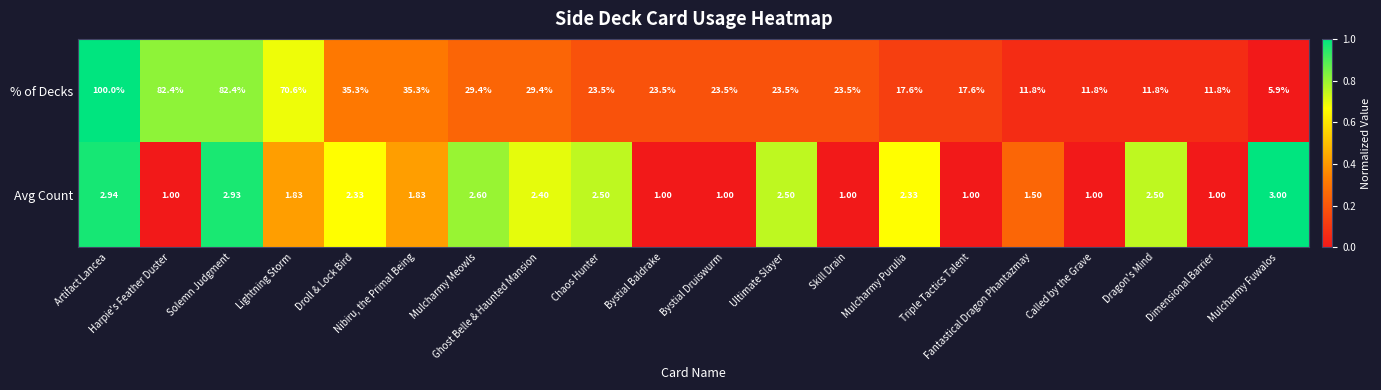

Count the number of data series in this chart.

2